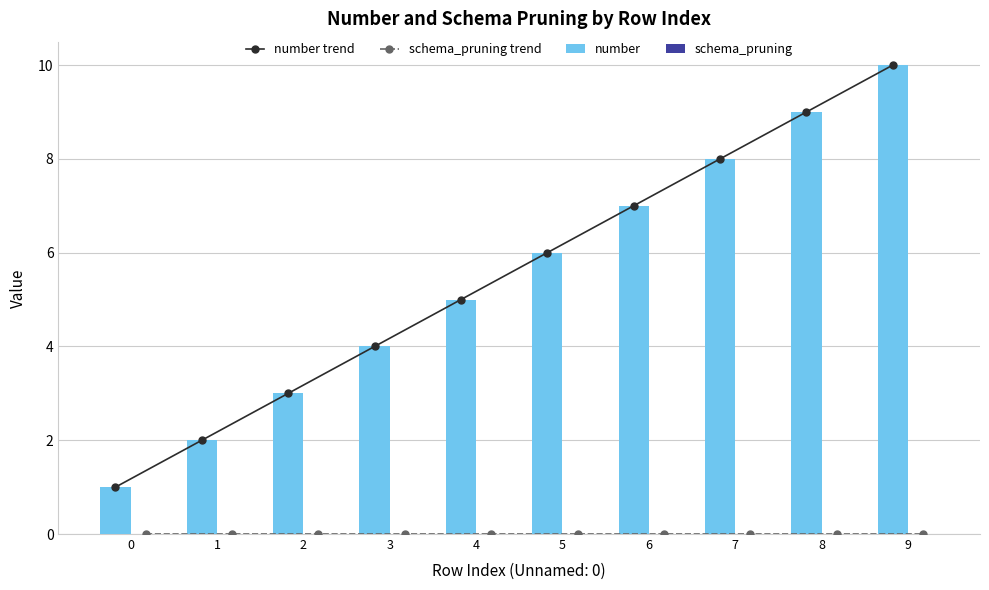

Are the bars horizontal?

No